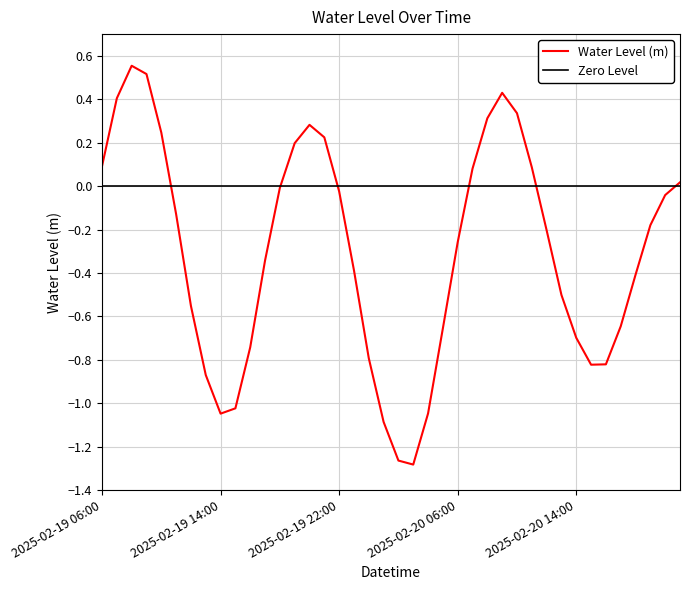

How many negative values are there?

26